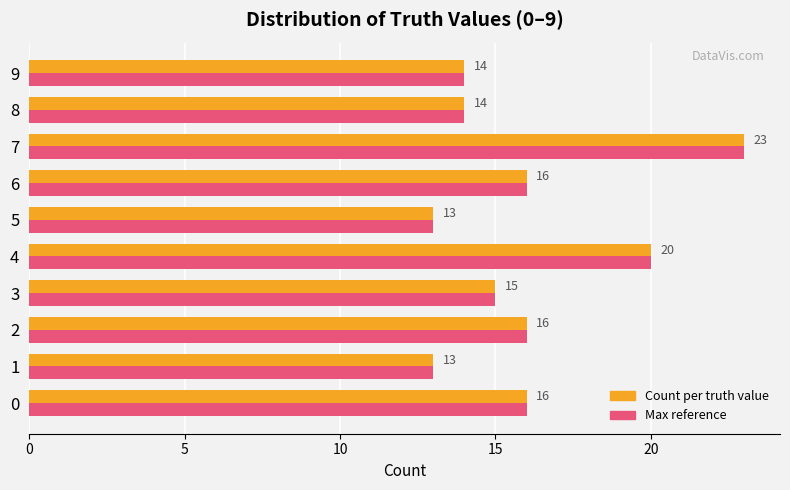

Which category has the highest value across all series?

7